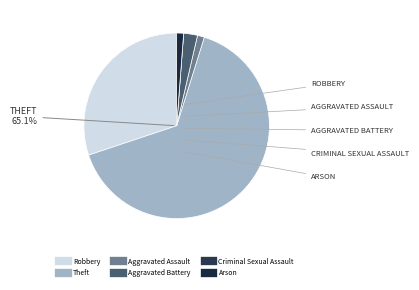

The Theft slice represents 73% of the pie. True or false?

False